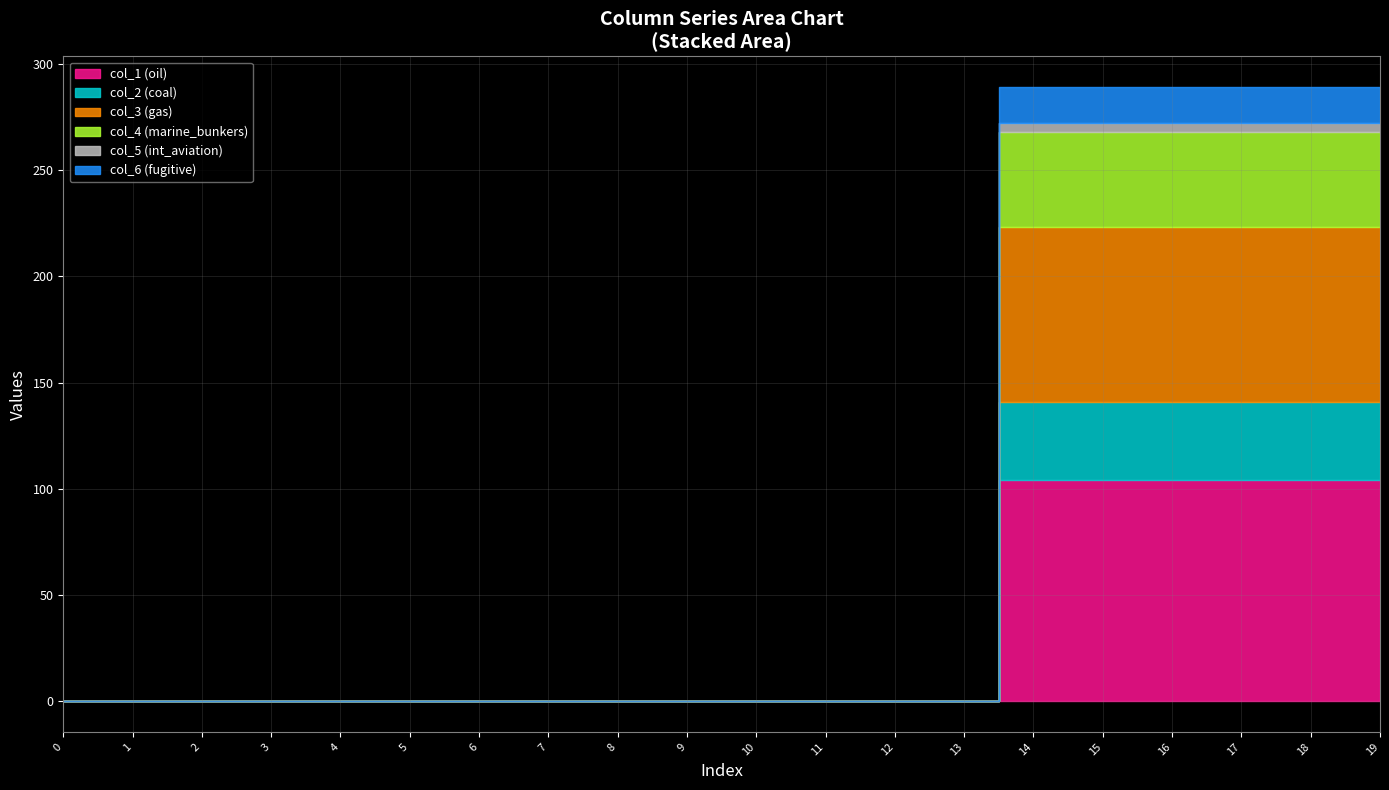

True or false: col_5 and col_1 cross at least once.

False